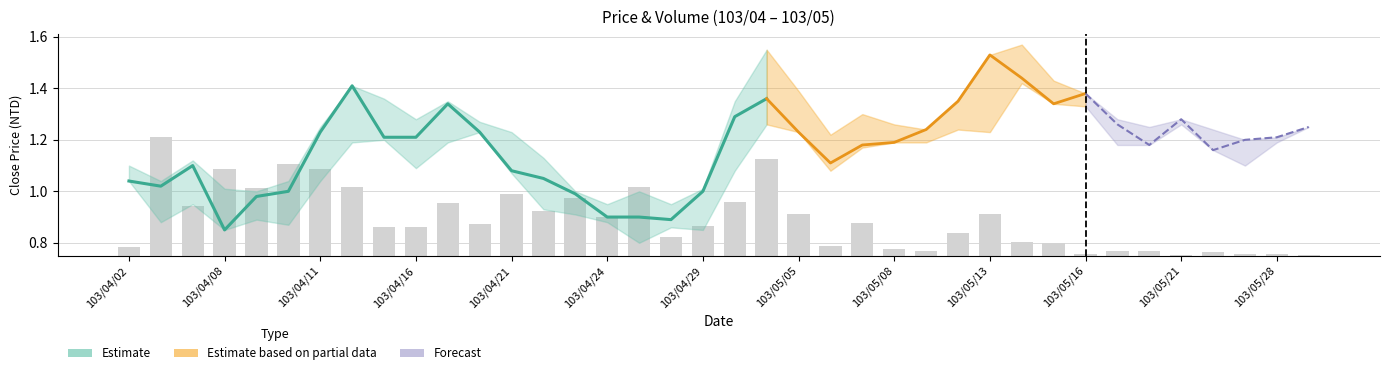

Rank the series by their average value, from lowest to highest.

volume_M, low, close, high